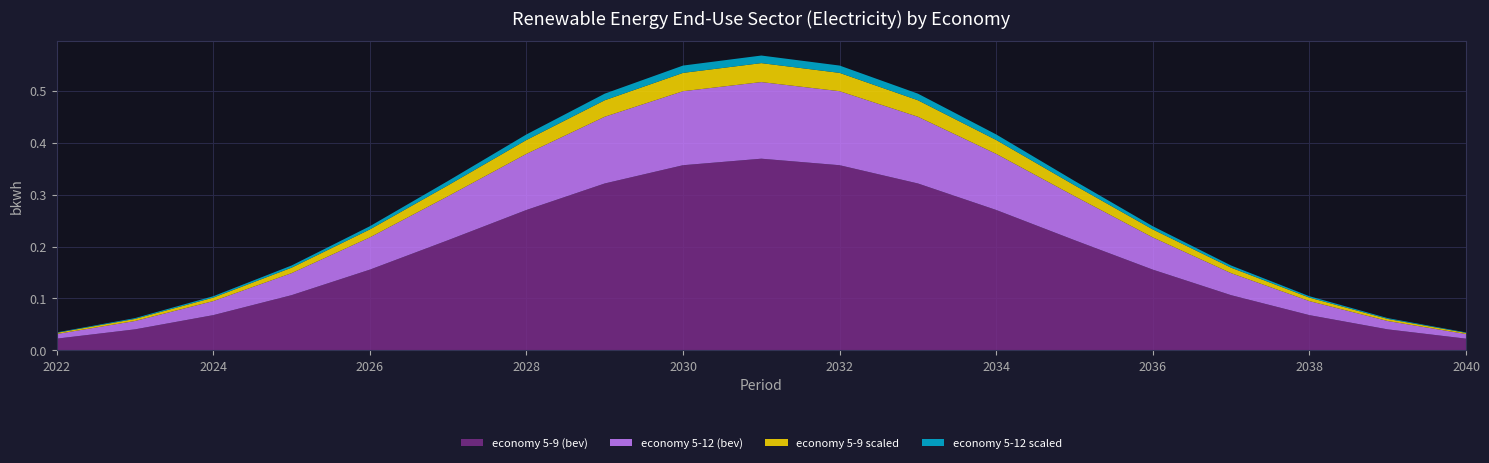

Is it true that economy 5-9 (bev) equals 0.1 at 2026?

False